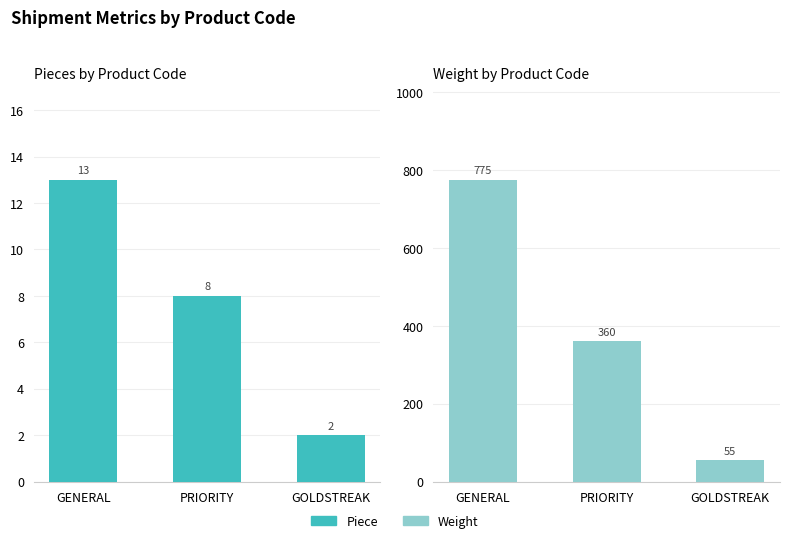

At GOLDSTREAK, list the series in order from smallest to largest.

Piece, Weight